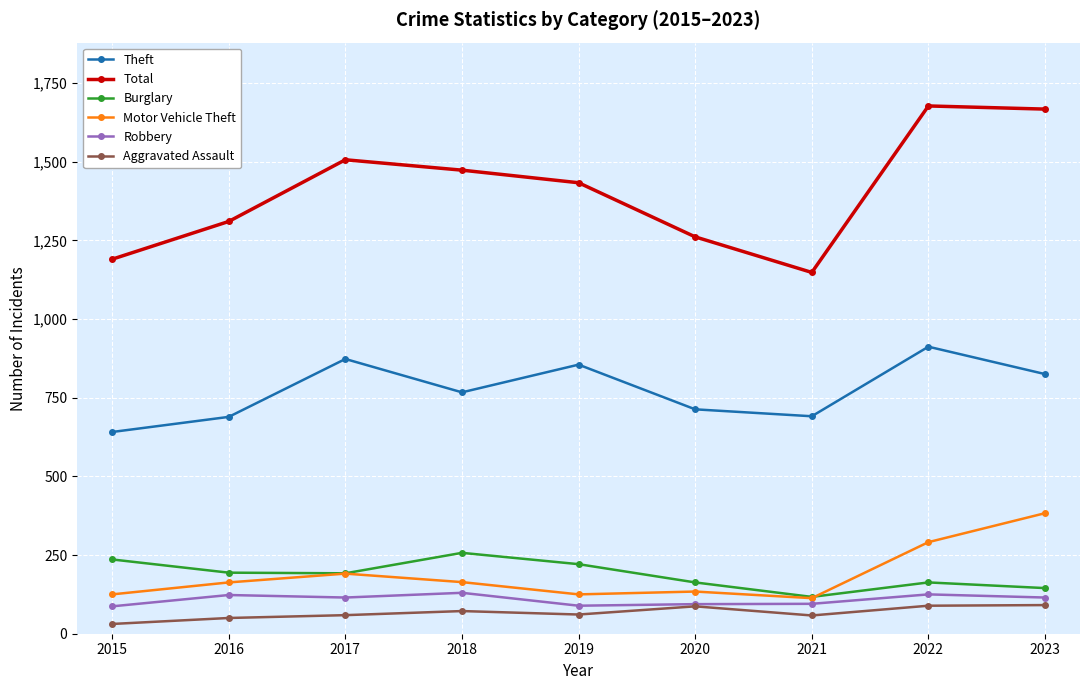

What is the total value across all series at 2018?

2863